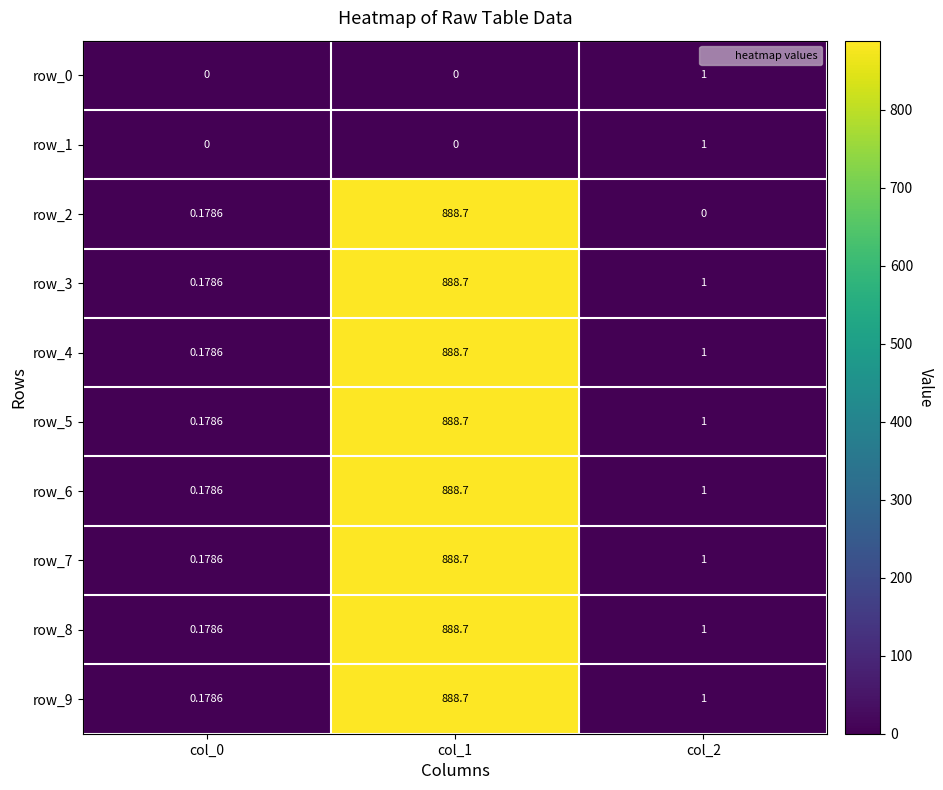

Which series has the widest spread of values?

row_2